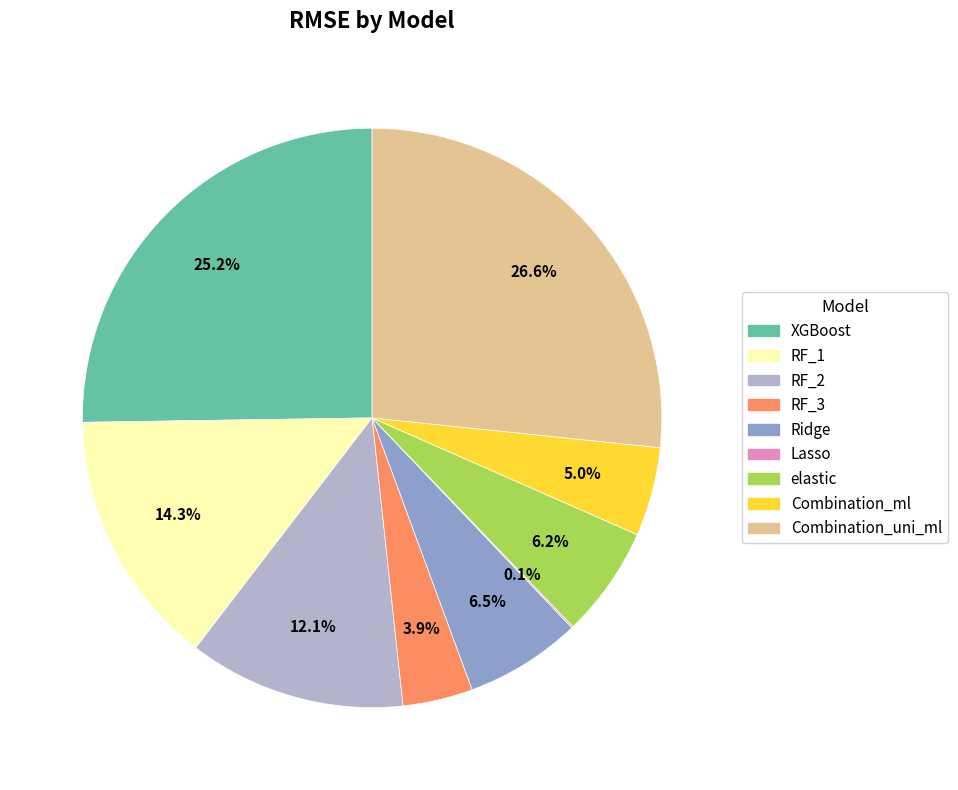

What is the ratio of the value at Ridge to the value at RF_1?

0.5